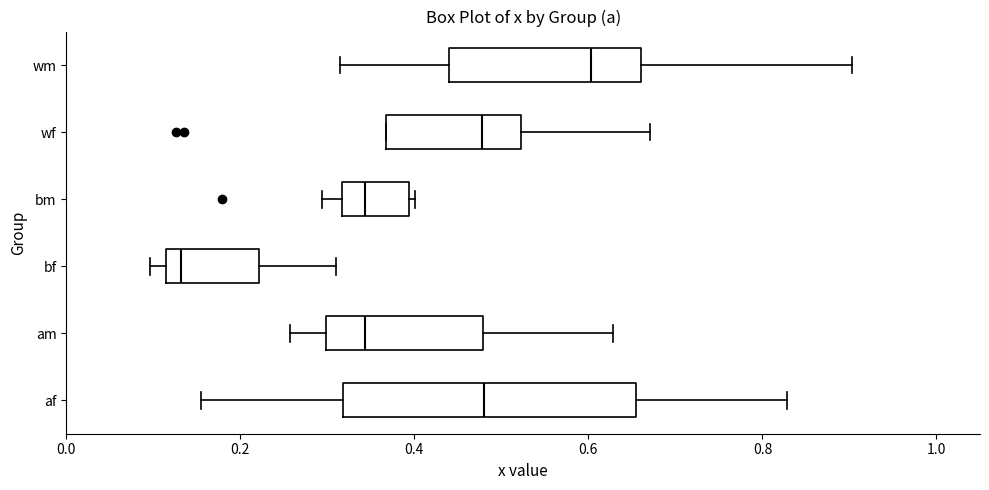

Which box's median line is the furthest to the left?

bf